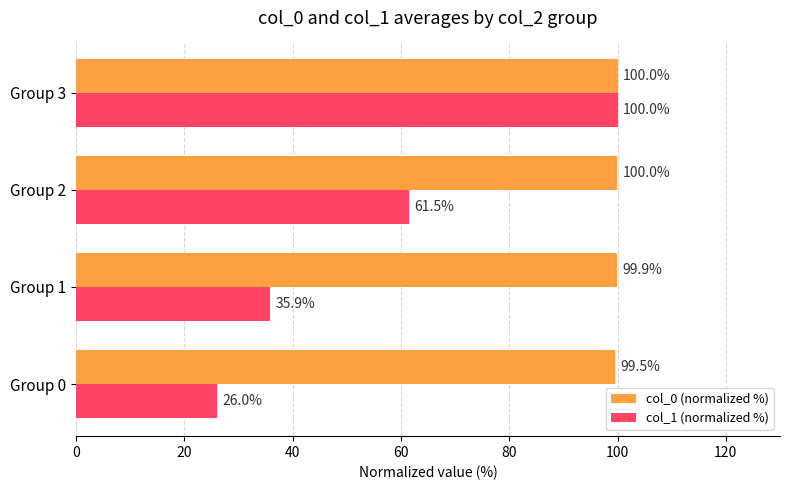

Is it true that col_1 (normalized %) equals 58.0 at Group 1?

False